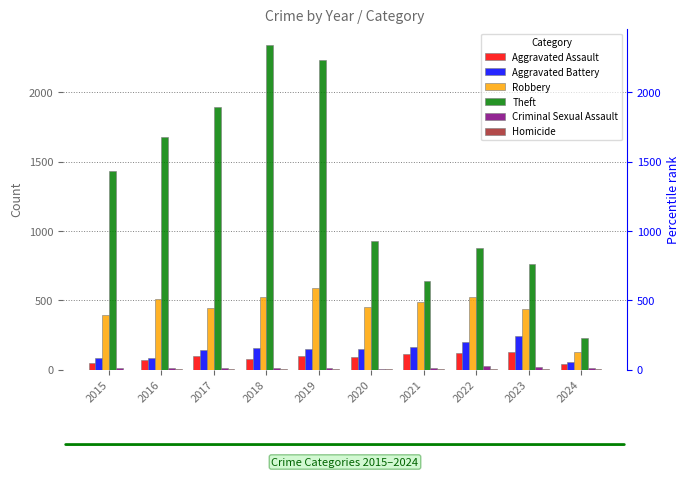

How many series are shown in this chart?

6